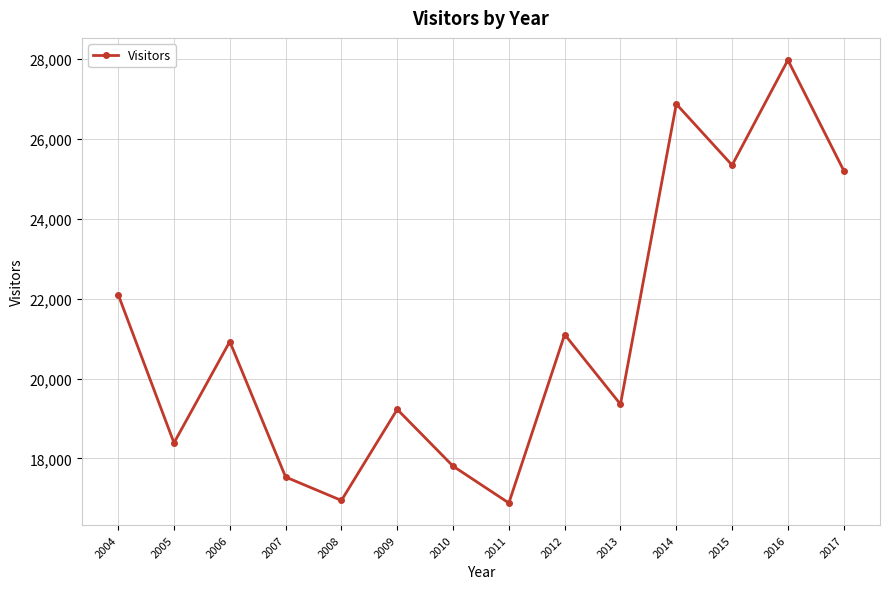

Reading left to right, what are all the values shown in this chart?

2004=22101	2005=18390	2006=20926	2007=17536	2008=16950	2009=19228	2010=17808	2011=16886	2012=21101	2013=19356	2014=26868	2015=25338	2016=27968	2017=25204